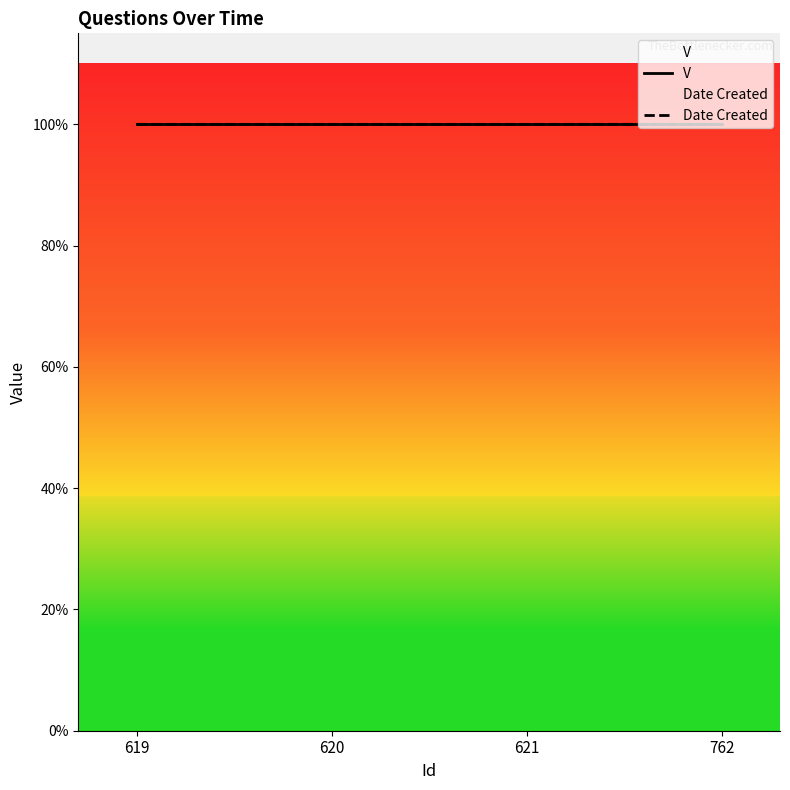

What is the value of the V point at the 2nd from the left?

1.0